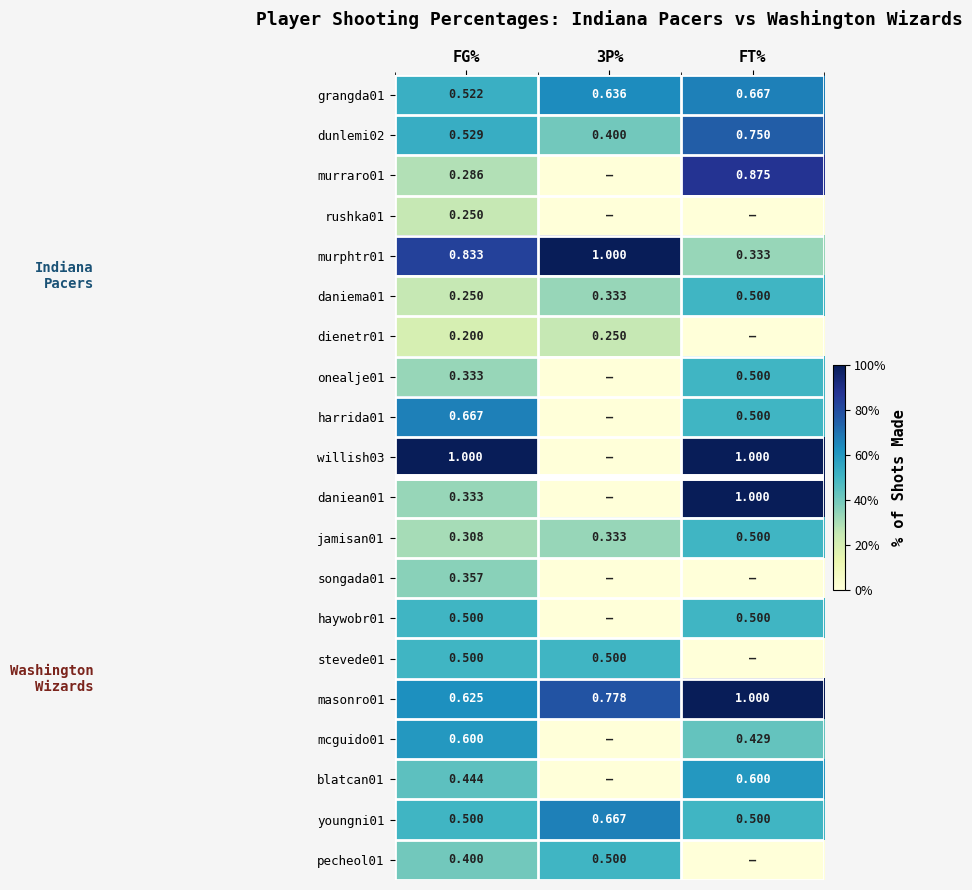

Is the value of daniean01 at FG% greater than the value of dienetr01 at FG%?

Yes